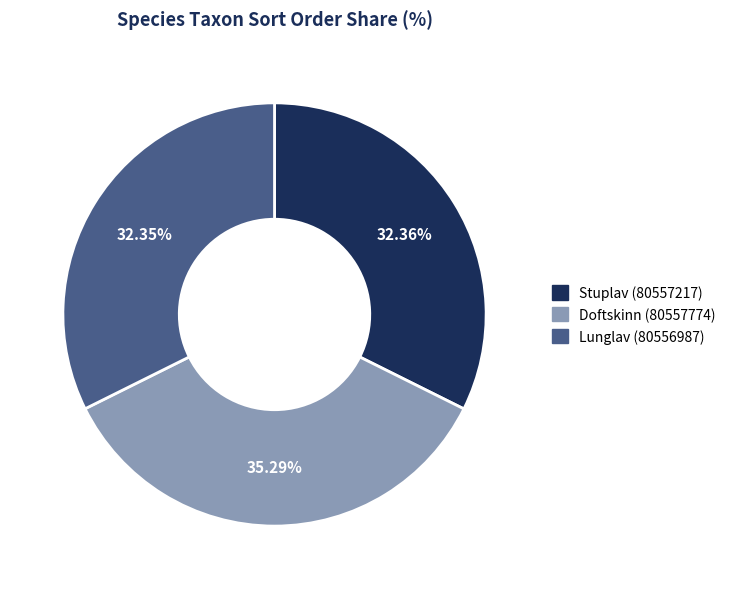

How many slices are in this pie chart?

3